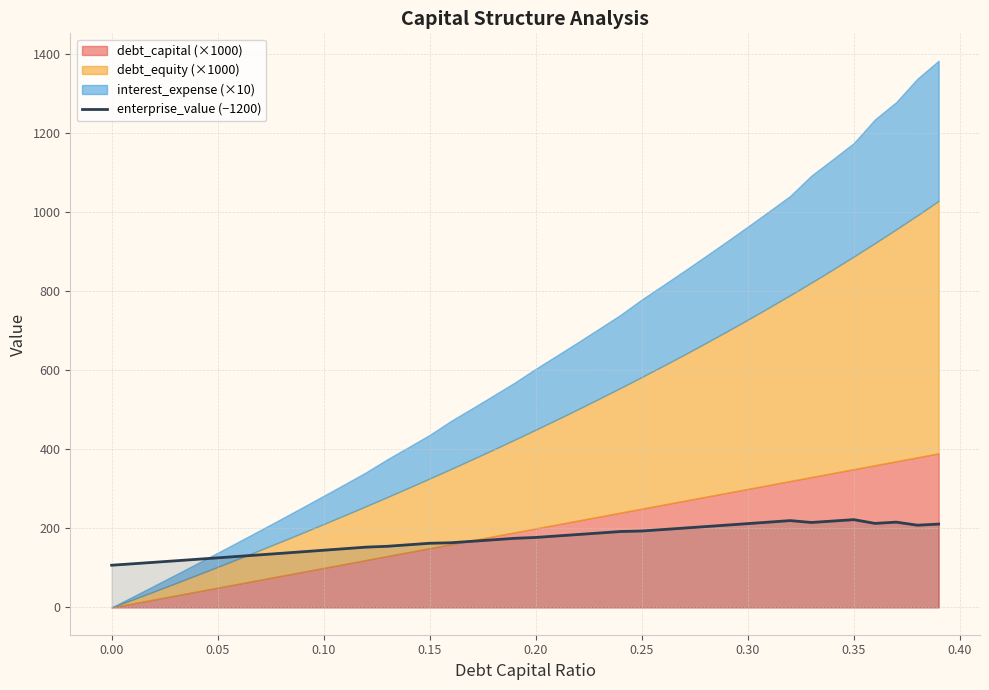

Does the chart have visible grid lines?

Yes